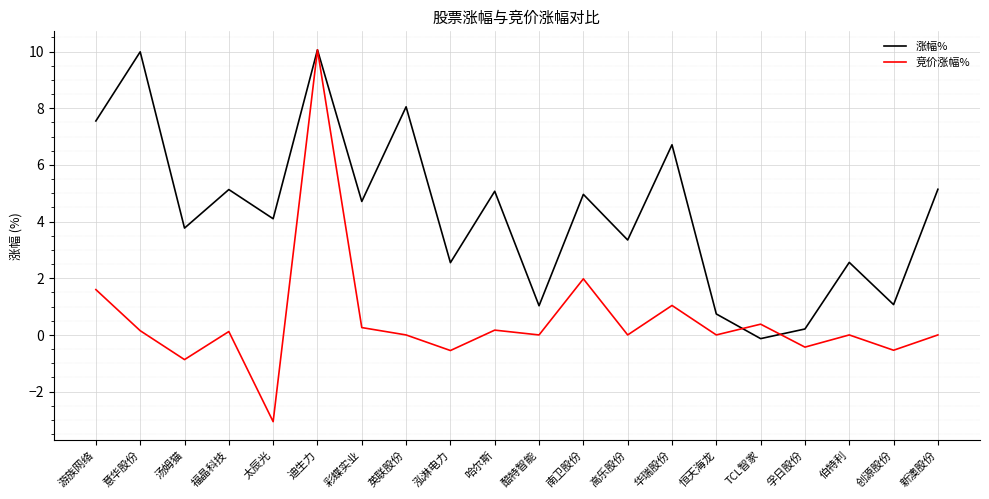

What is the lowest value of the 竞价涨幅% series?

-3.1